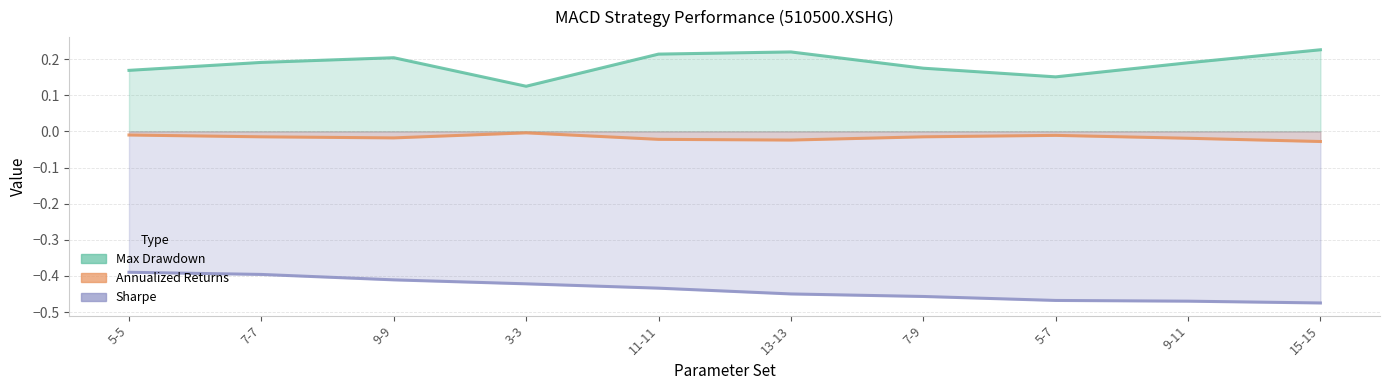

How many data points does each series have?

10